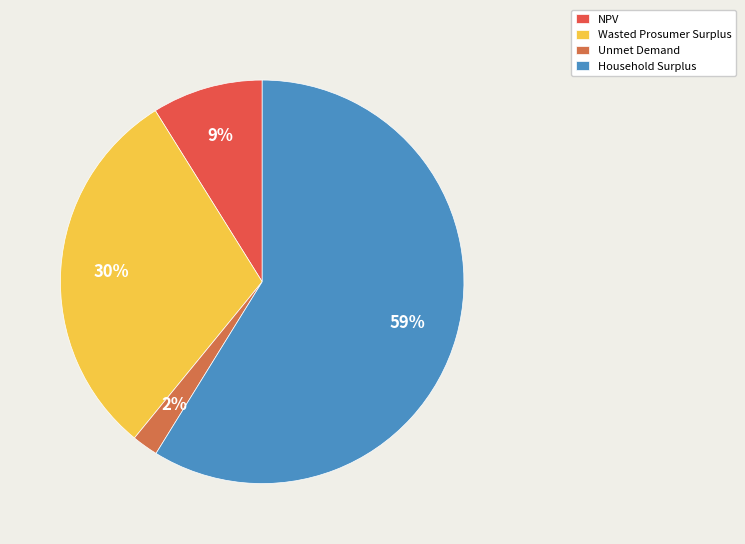

What percentage is the NPV slice, to the nearest percent?

9%